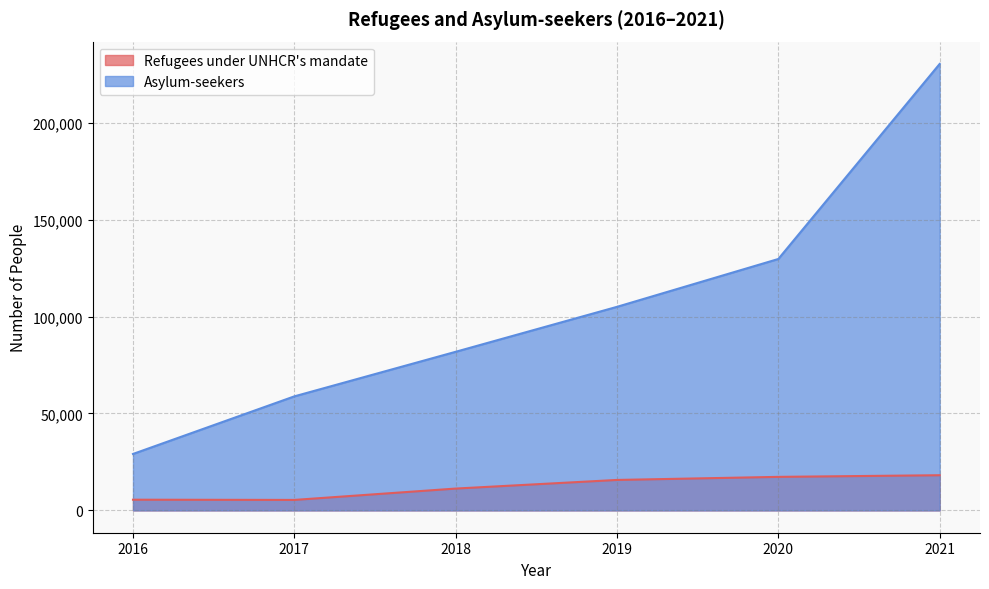

What is the difference between the Asylum-seekers values at 2021 and 2019?

125271